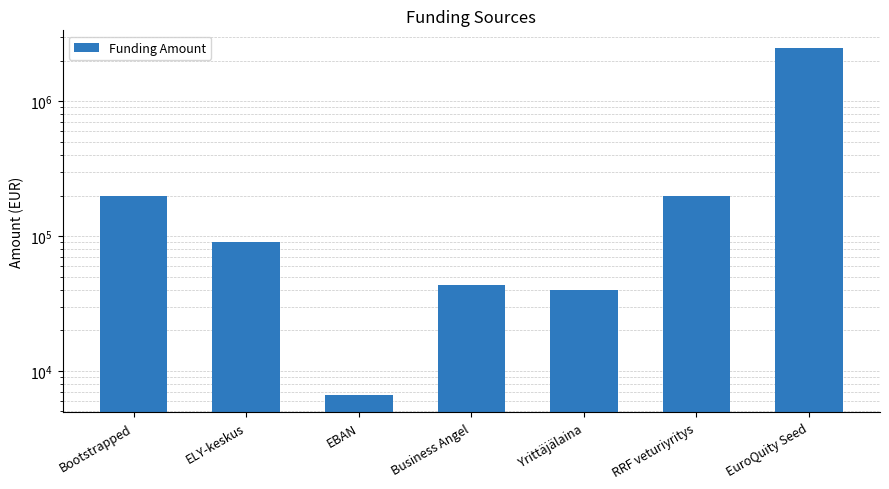

What position from the right is Bootstrapped?

7